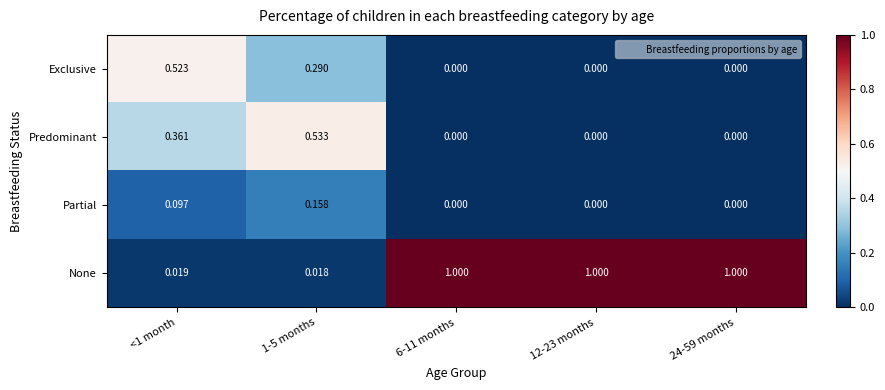

Which series has the widest spread of values?

None